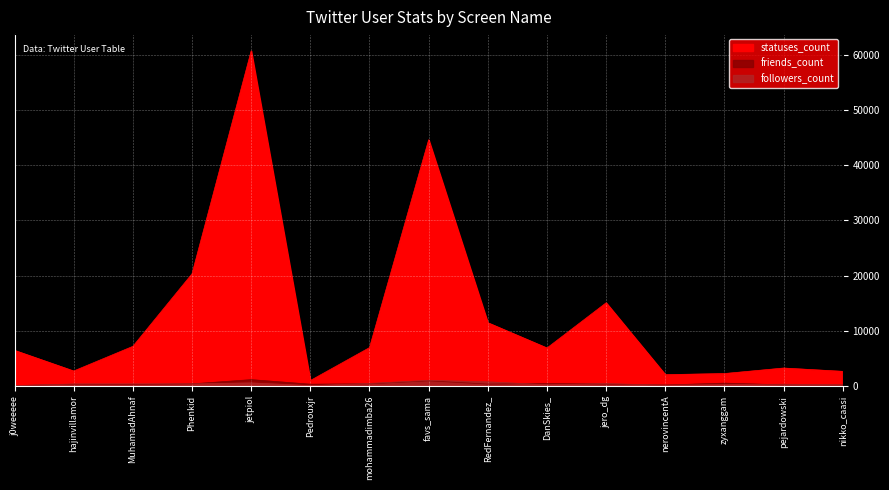

Rank the categories by followers_count value from lowest to highest.

Pedrouxjr, j0weeeee, nerovincentA, nikko_caasi, DanSkies_, zyxanggam, pejardowski, hajinvillamor, Phenkid, MuhamadAhnaf, jero_dg, mohammadimba26, jetpiol, RedFernandez_, favs_sama